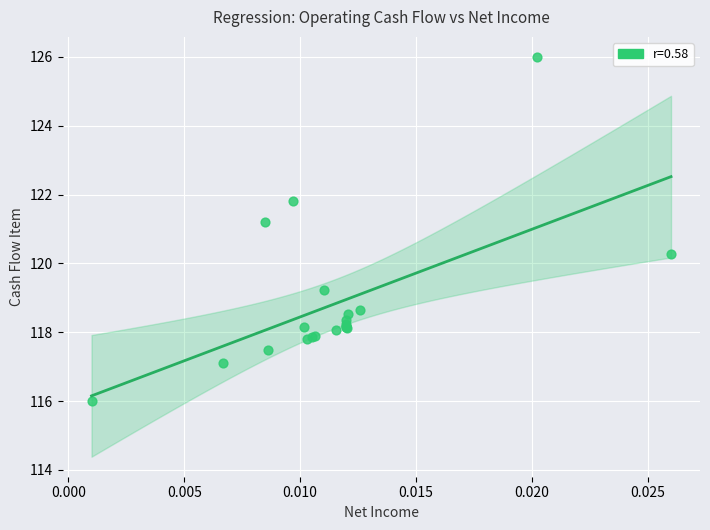

What Y value in the scatter plot is closest to 121?

121.2